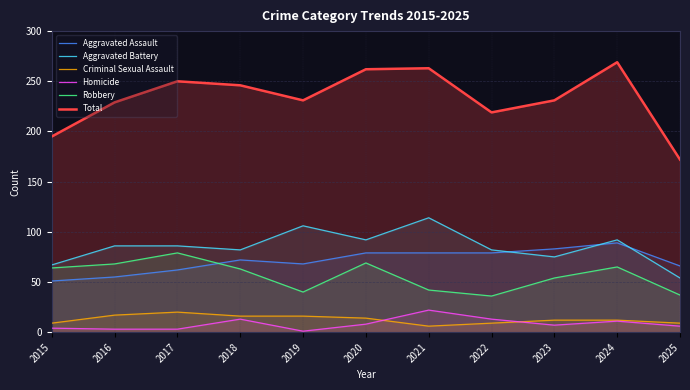

True or false: Total and Homicide cross at least once.

False